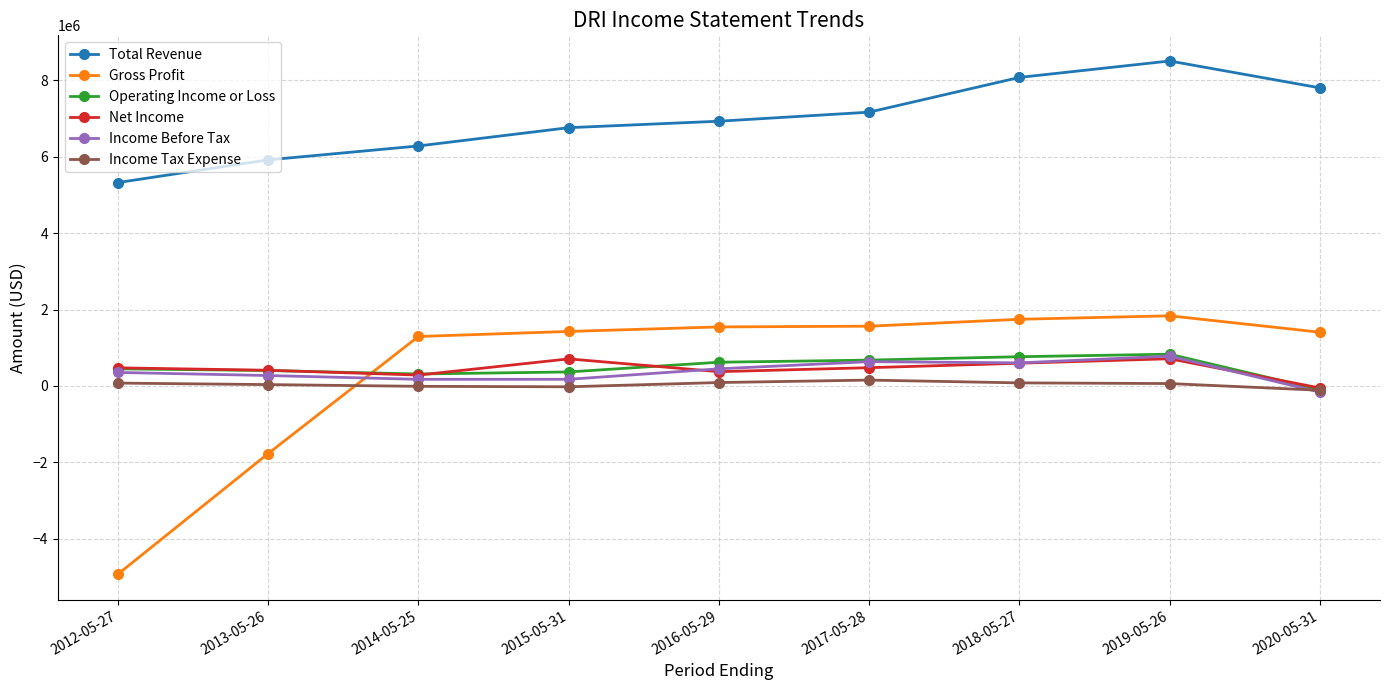

True or false: Total Revenue has more than 0 interior local peaks.

True